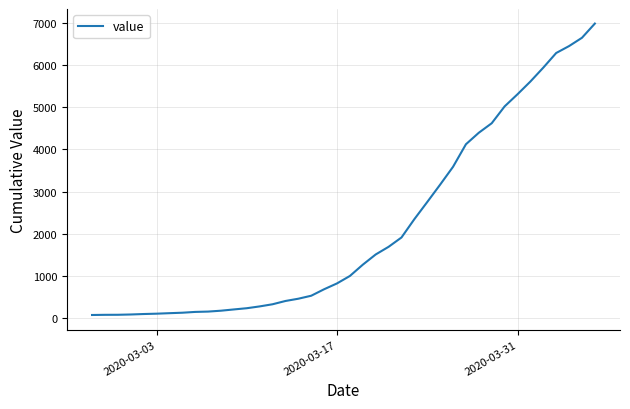

What is the maximum value shown in the chart?

6994